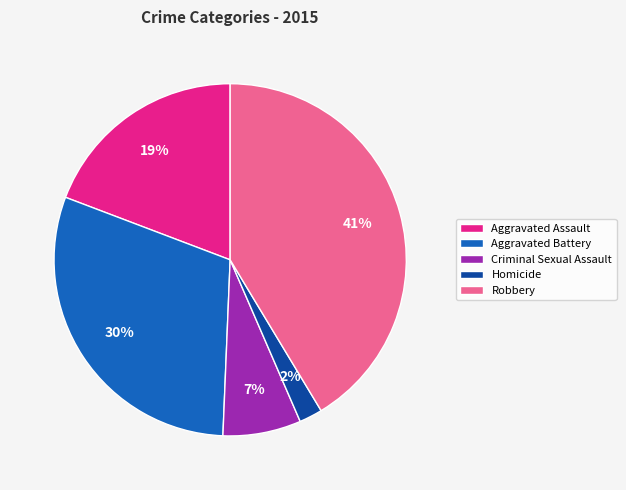

What is the largest slice in the pie chart?

Robbery